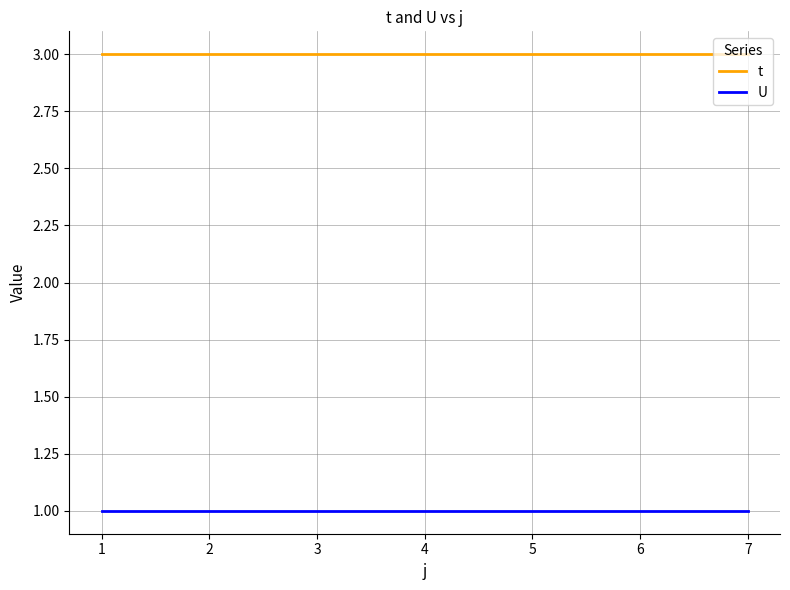

The U series shows 0 at 2. True or false?

False